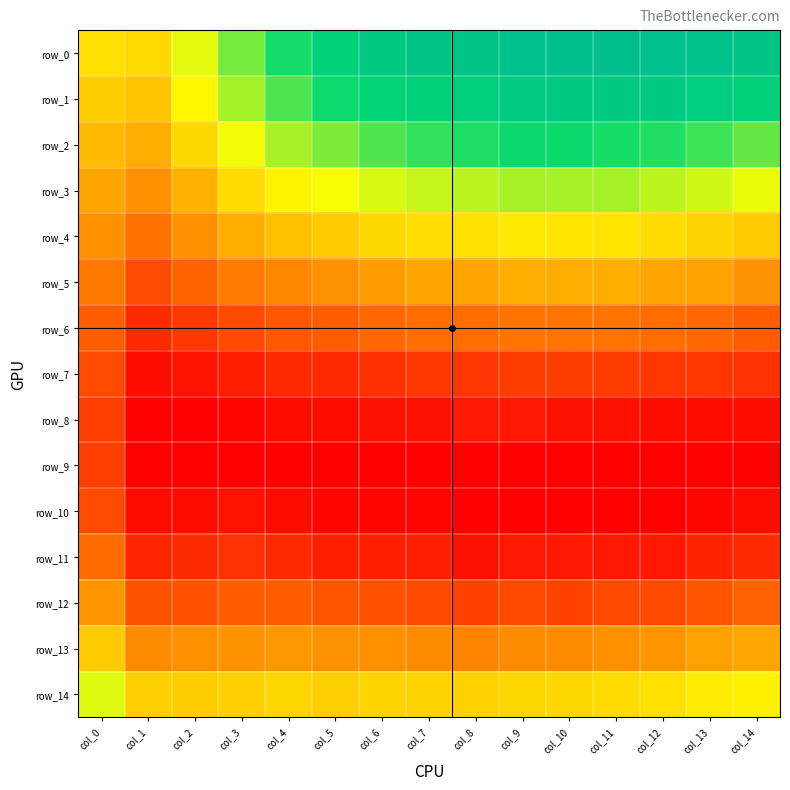

Which series has the widest spread of values?

row_0